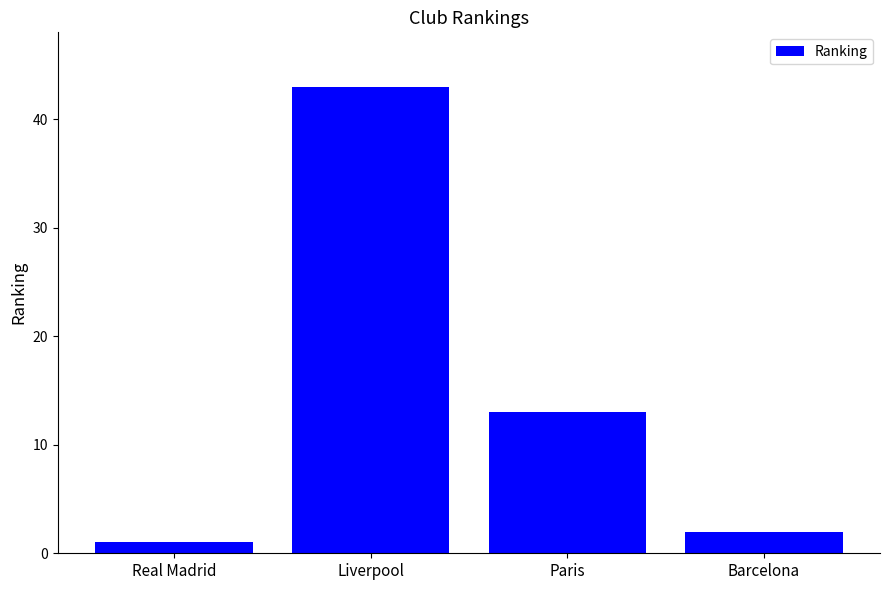

At which label does the data first exceed 13?

Liverpool